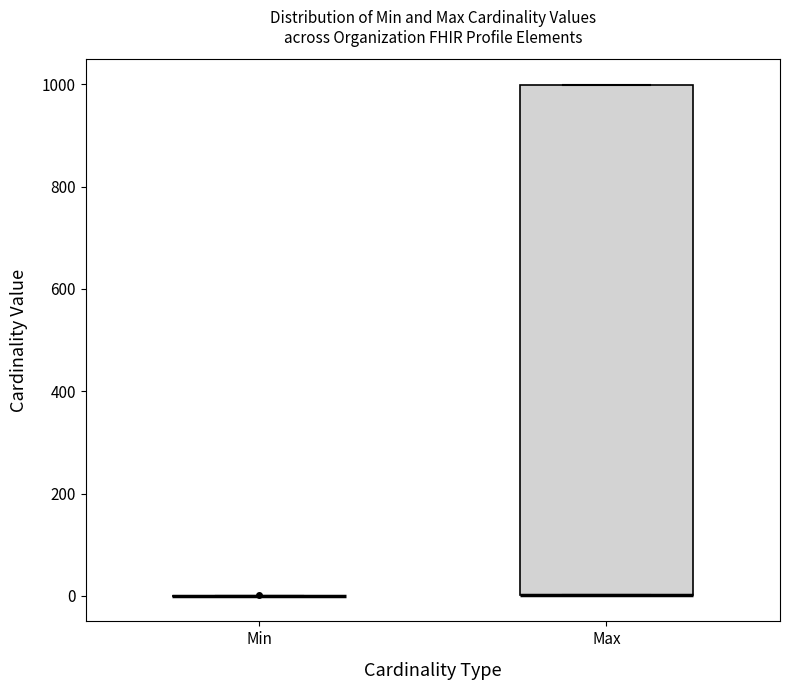

Reading left to right, read every box against the y-axis: the position of its median line, the range the box covers, and the ends of its whiskers. The values are not printed on the chart, so give them approximately, as read against the axis.

Min: box collapsed to a line at 0, whiskers 0 to 0
Max: median 0 (drawn on the box's lower edge), box 0 to 1000, whiskers 0 to 1000